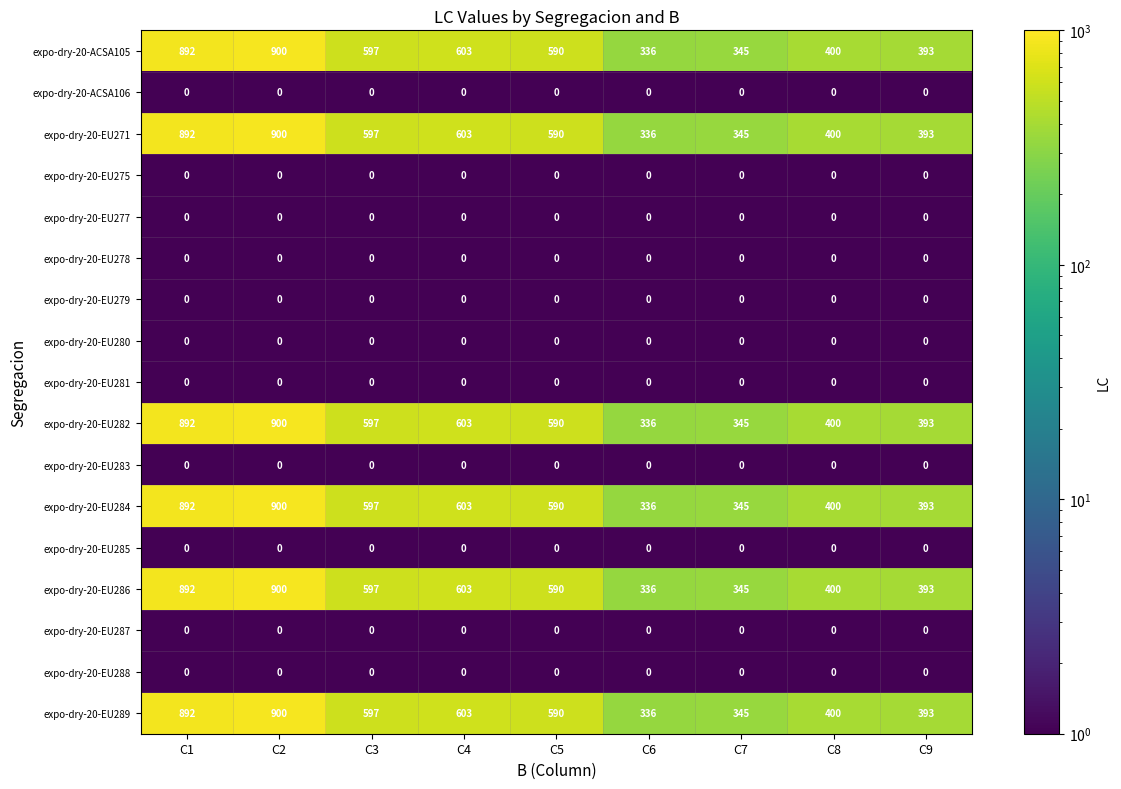

What is the lowest value of the expo-dry-20-EU284 series?

336